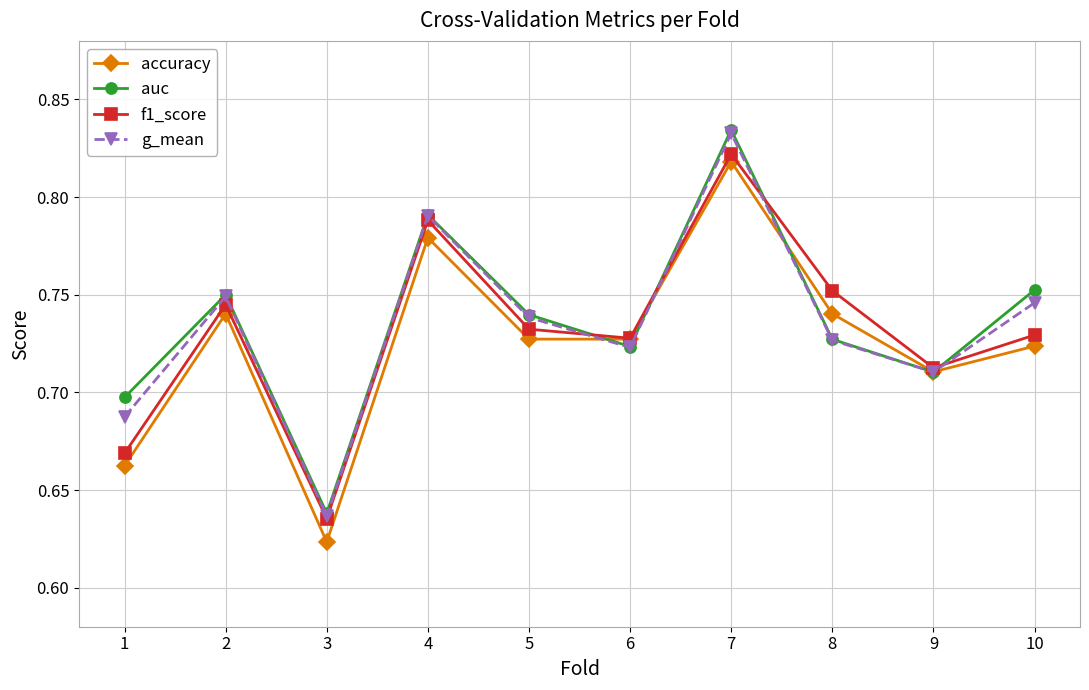

What are all the series names shown in the legend?

accuracy, auc, f1_score, g_mean